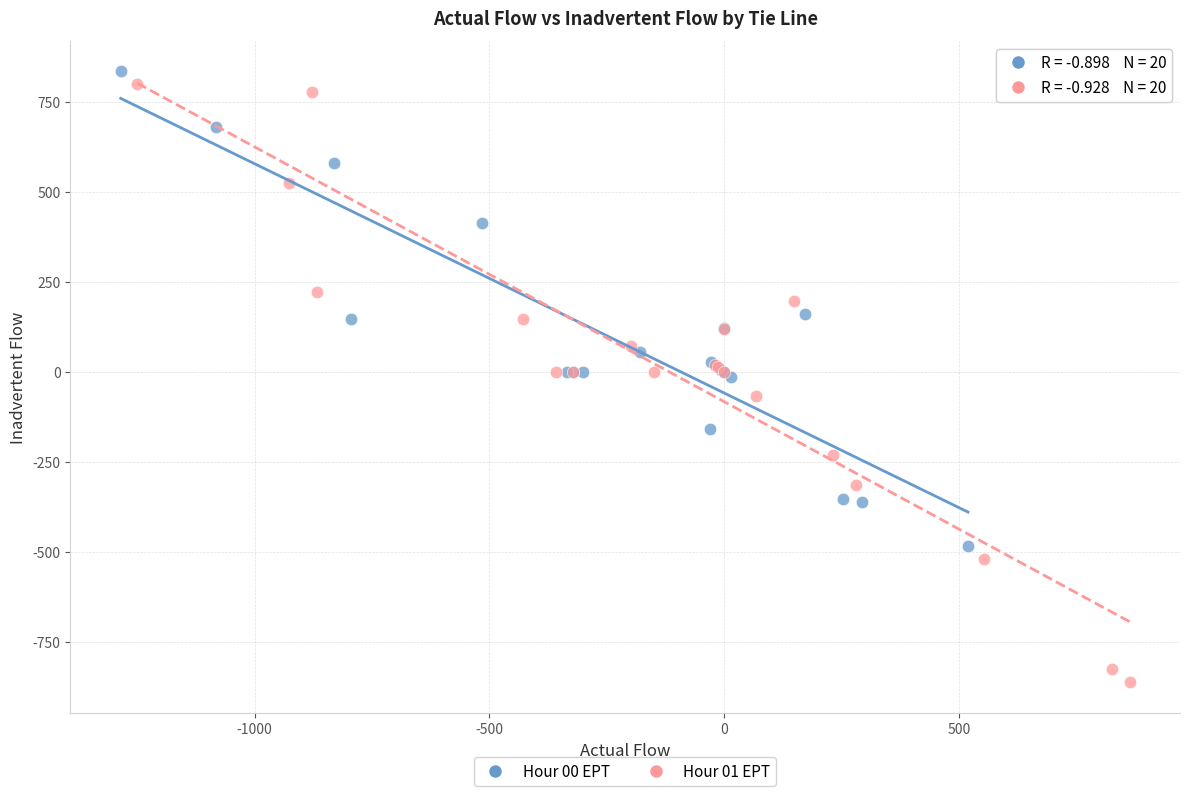

Which series reaches the maximum Y coordinate?

Hour 00 EPT